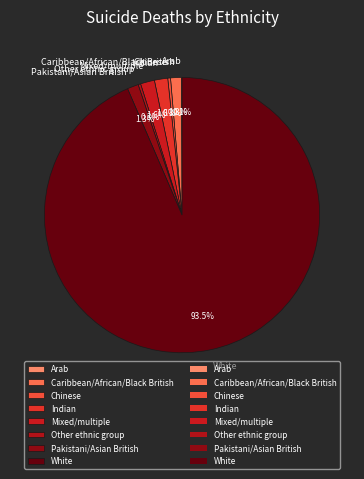

Is it true that Other ethnic group is 0% of the pie?

True